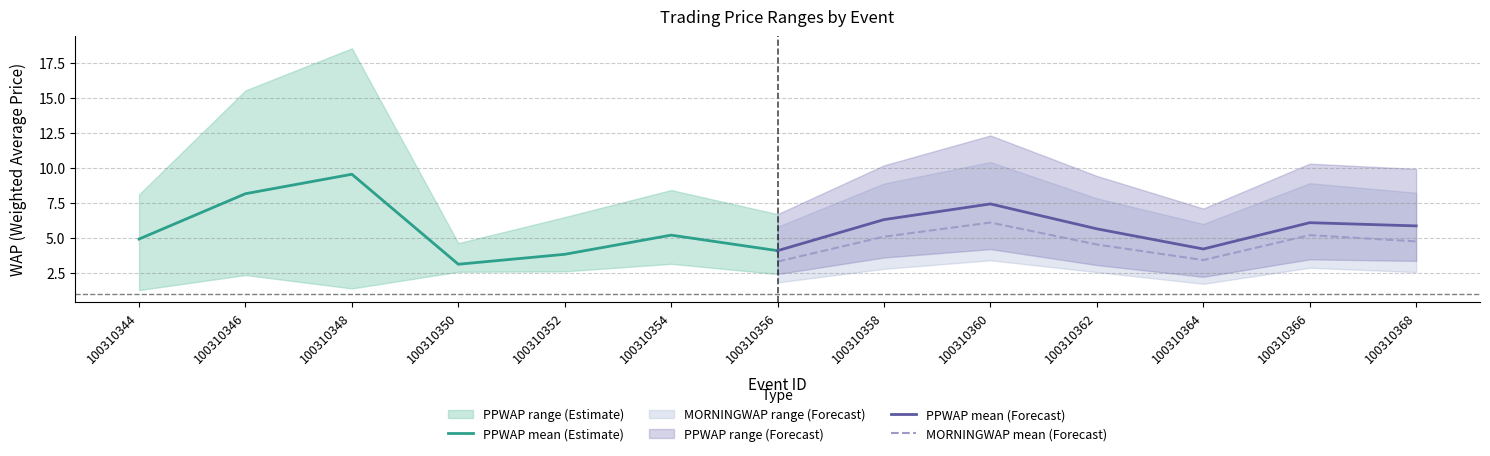

True or false: PPWAP mean (Forecast) and PPWAP mean (Estimate) intersect in this chart.

True